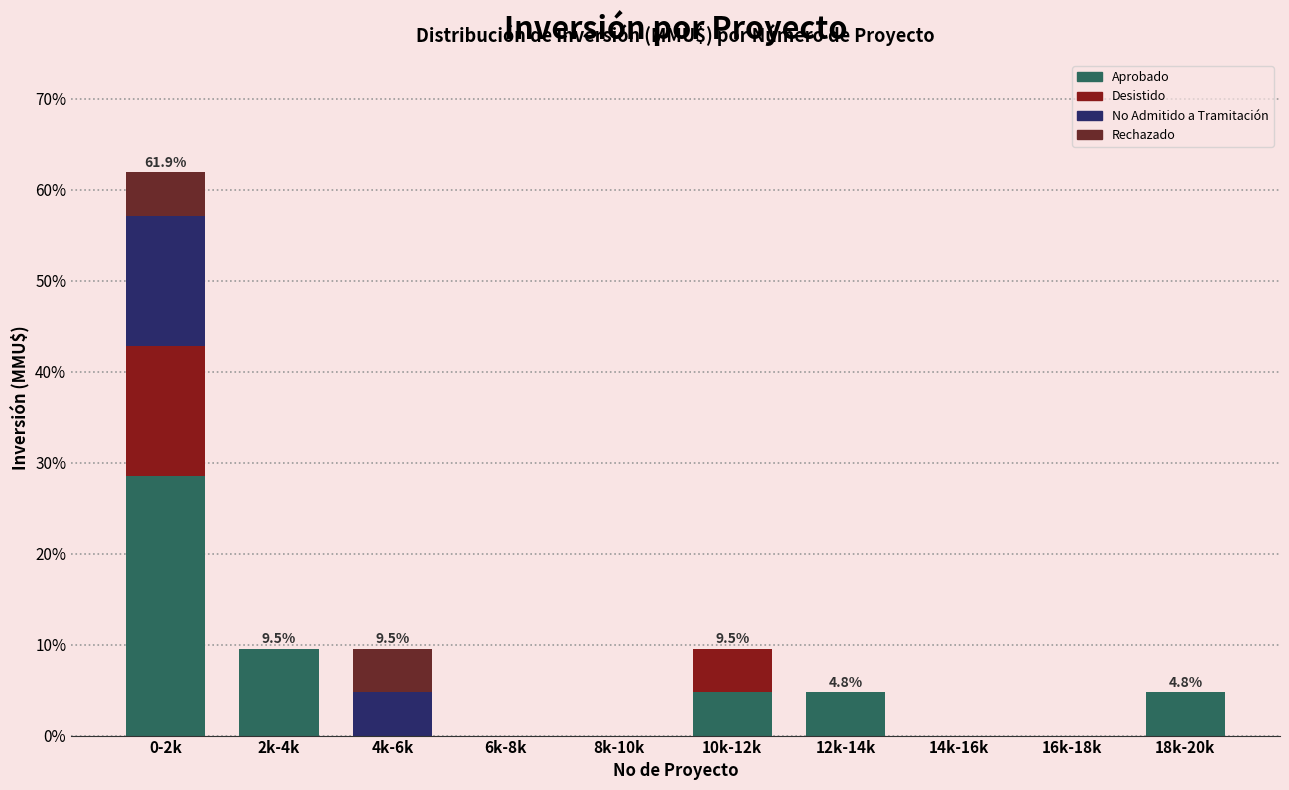

Is it true that Aprobado equals 4.8 at 10k-12k?

True